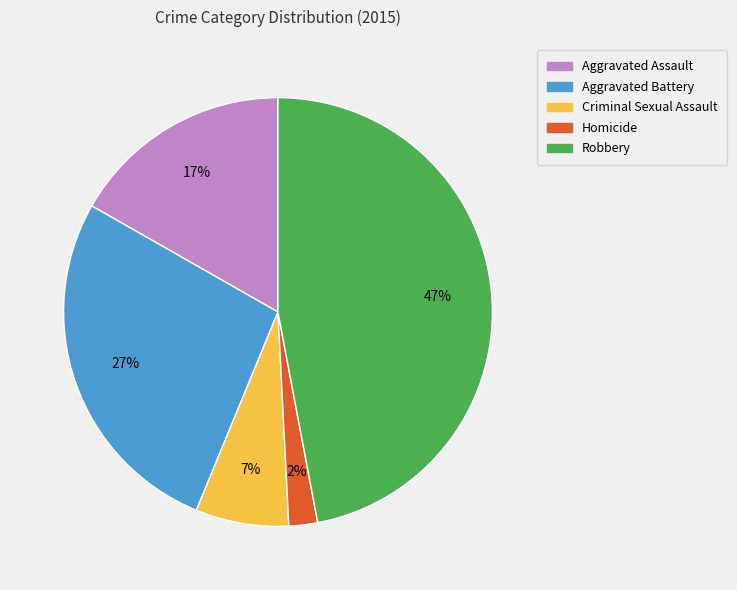

What percentage is the Aggravated Battery slice, to the nearest percent?

27%